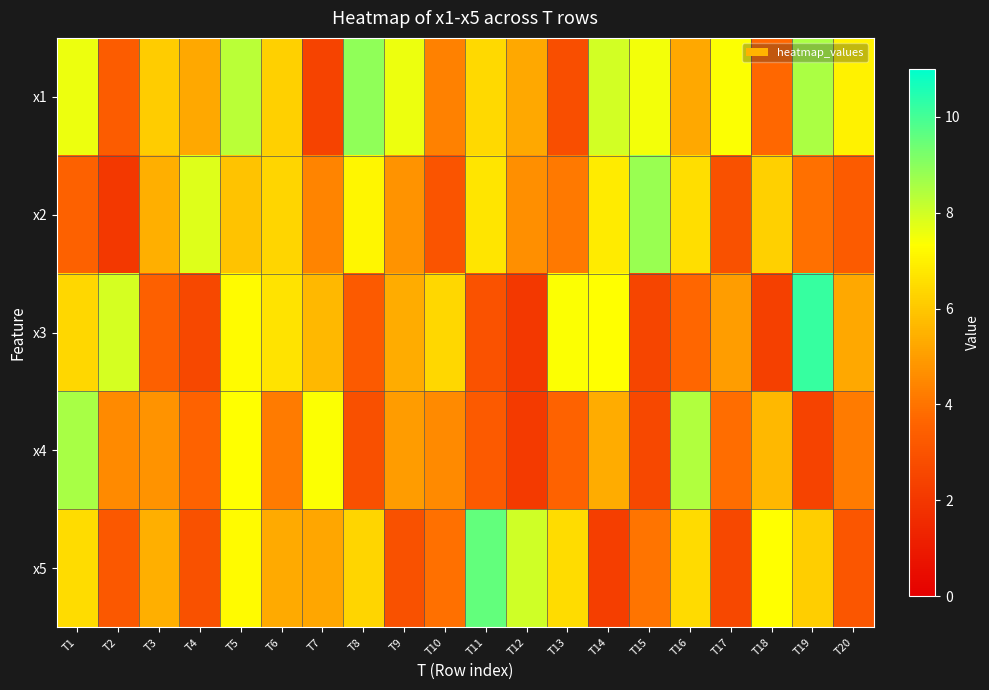

How many series are shown in this chart?

5